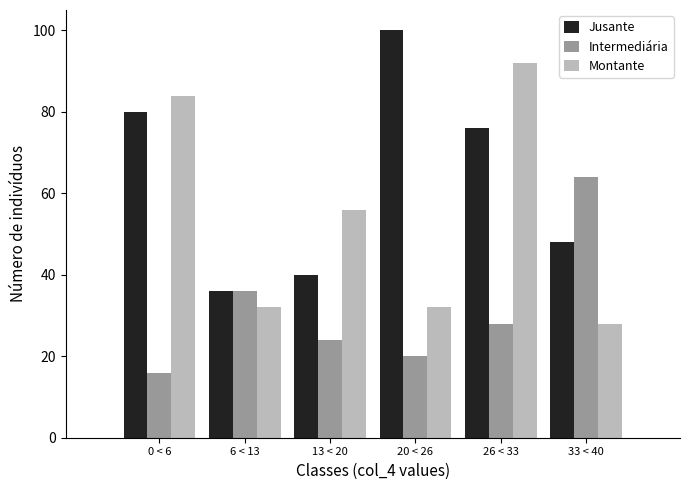

Reading right to left, what are all the values shown in this chart?

Jusante: 48	76	100	40	36	80
Intermediária: 64	28	20	24	36	16
Montante: 28	92	32	56	32	84